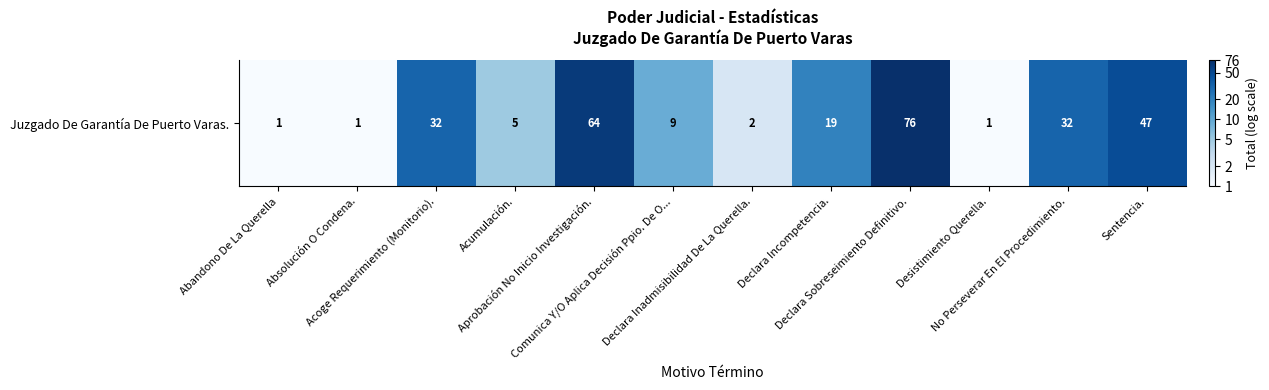

How many series are shown in this chart?

1